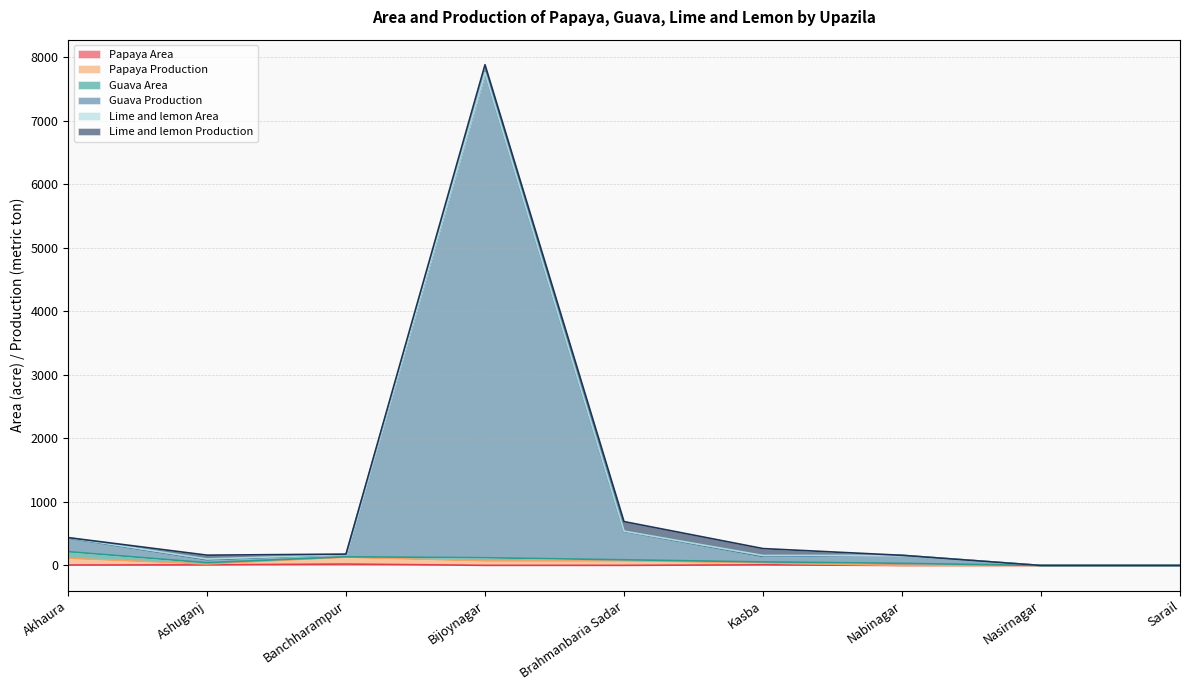

At which category does Papaya Production reach its first local valley?

Ashuganj